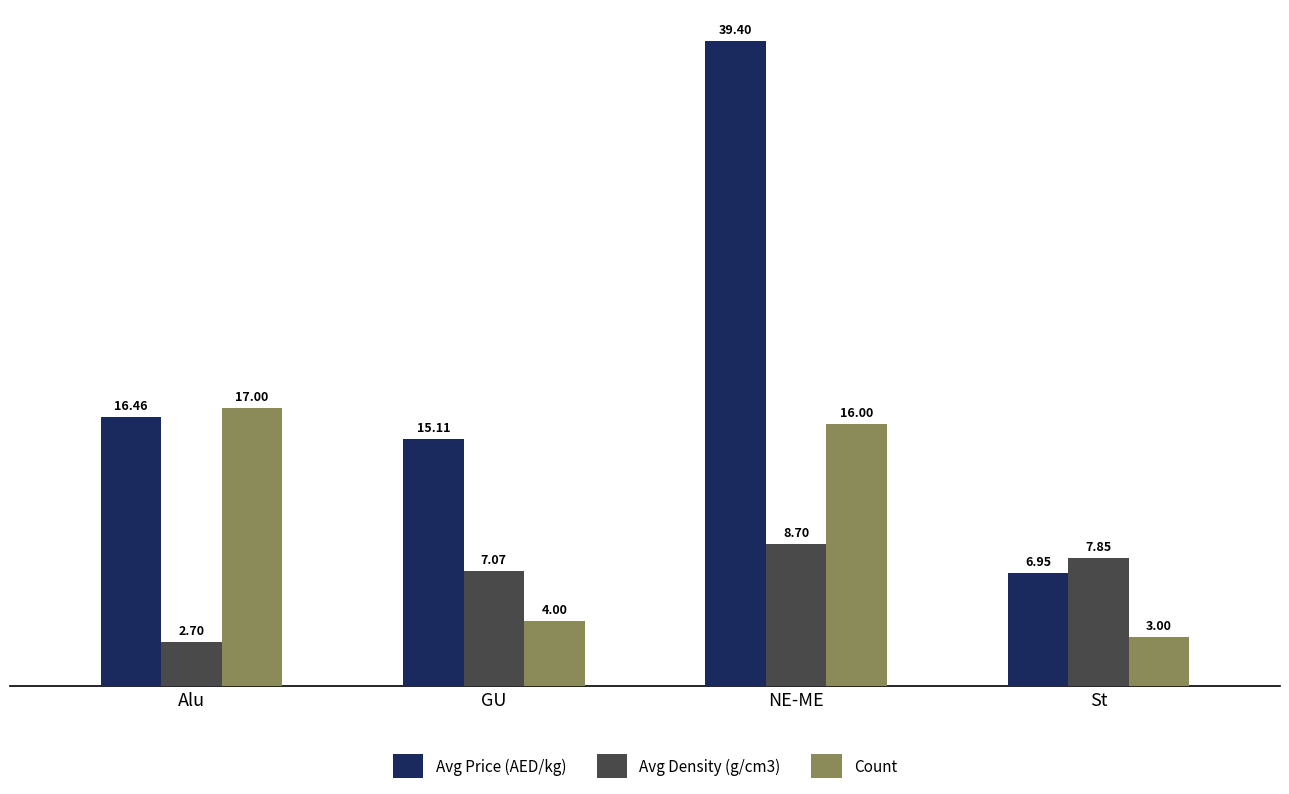

What is the value of the Count bar at the 2nd from the left?

4.0